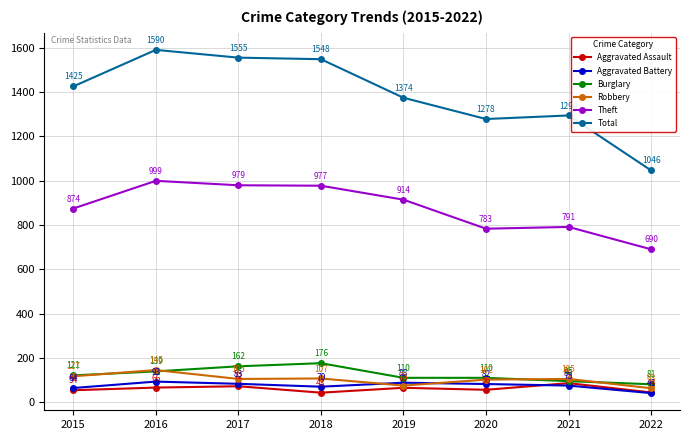

What is the sum of the Aggravated Assault values at 2020 and 2015?

110